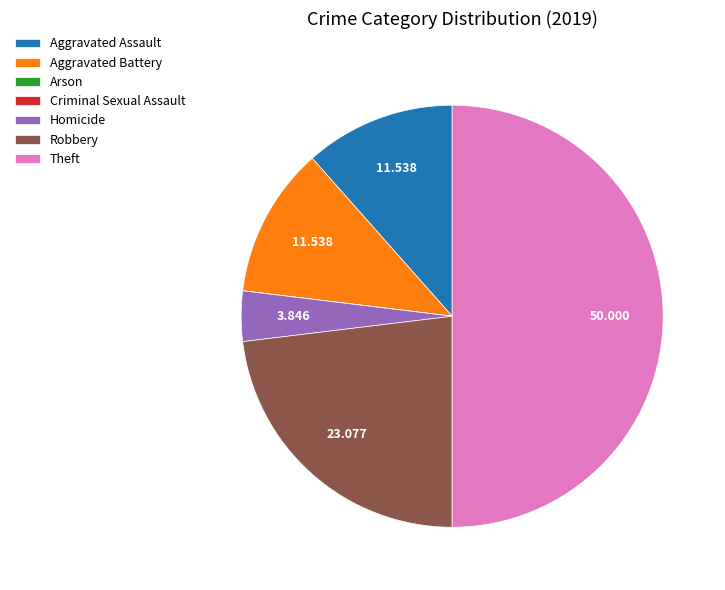

Does Aggravated Assault represent more than half of the total?

No